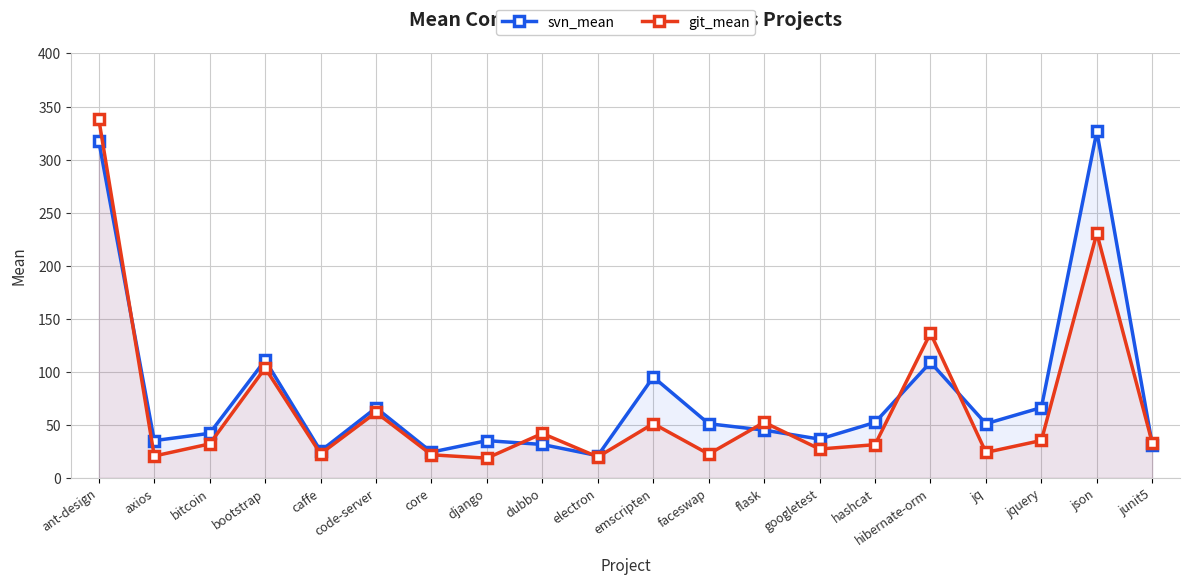

Reading left to right, extract all data points from this chart.

svn_mean: 317.3	35.1	42.0	110.9	25.3	66.0	24.2	35.1	31.4	20.9	95.0	51.0	45.0	36.5	52.2	108.9	51.0	66.2	326.5	31.3
git_mean: 338.0	20.6	32.0	103.5	22.6	61.7	21.7	18.6	41.8	19.7	51.1	22.4	52.3	27.1	31.3	136.4	24.0	35.2	230.5	32.9